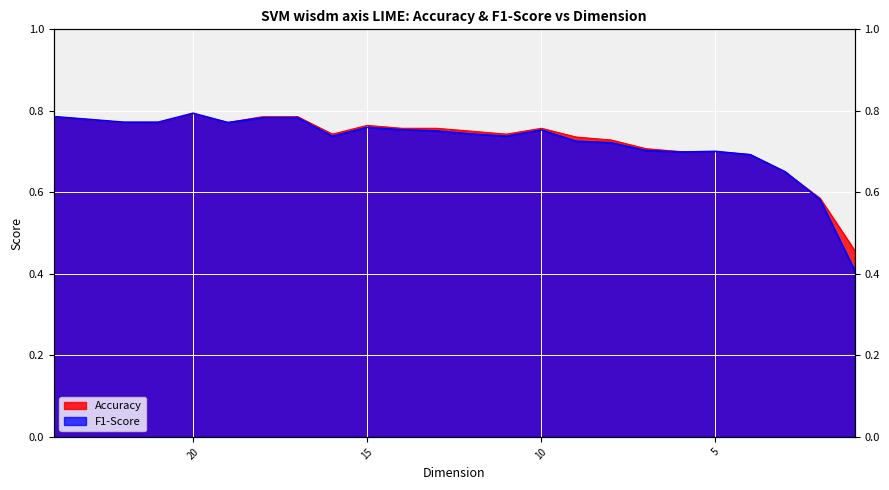

Is the value of Accuracy at 21 greater than the value of F1-Score at 5?

Yes